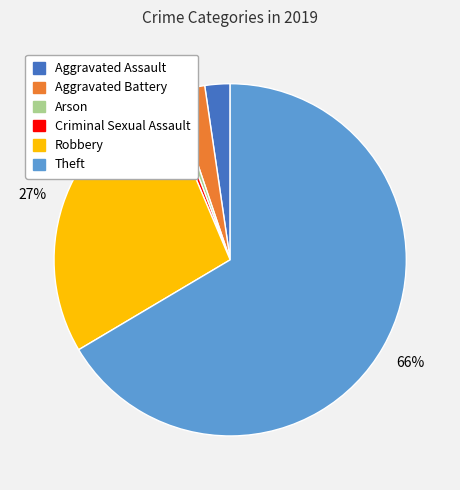

Between Robbery and Aggravated Assault, which is larger?

Robbery